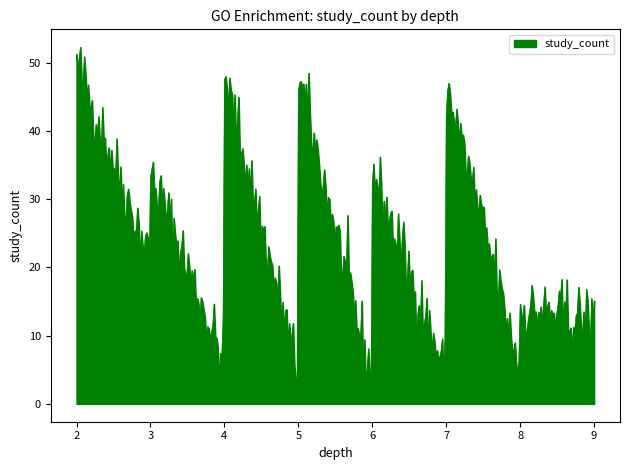

Count the number of categories in the chart.

400